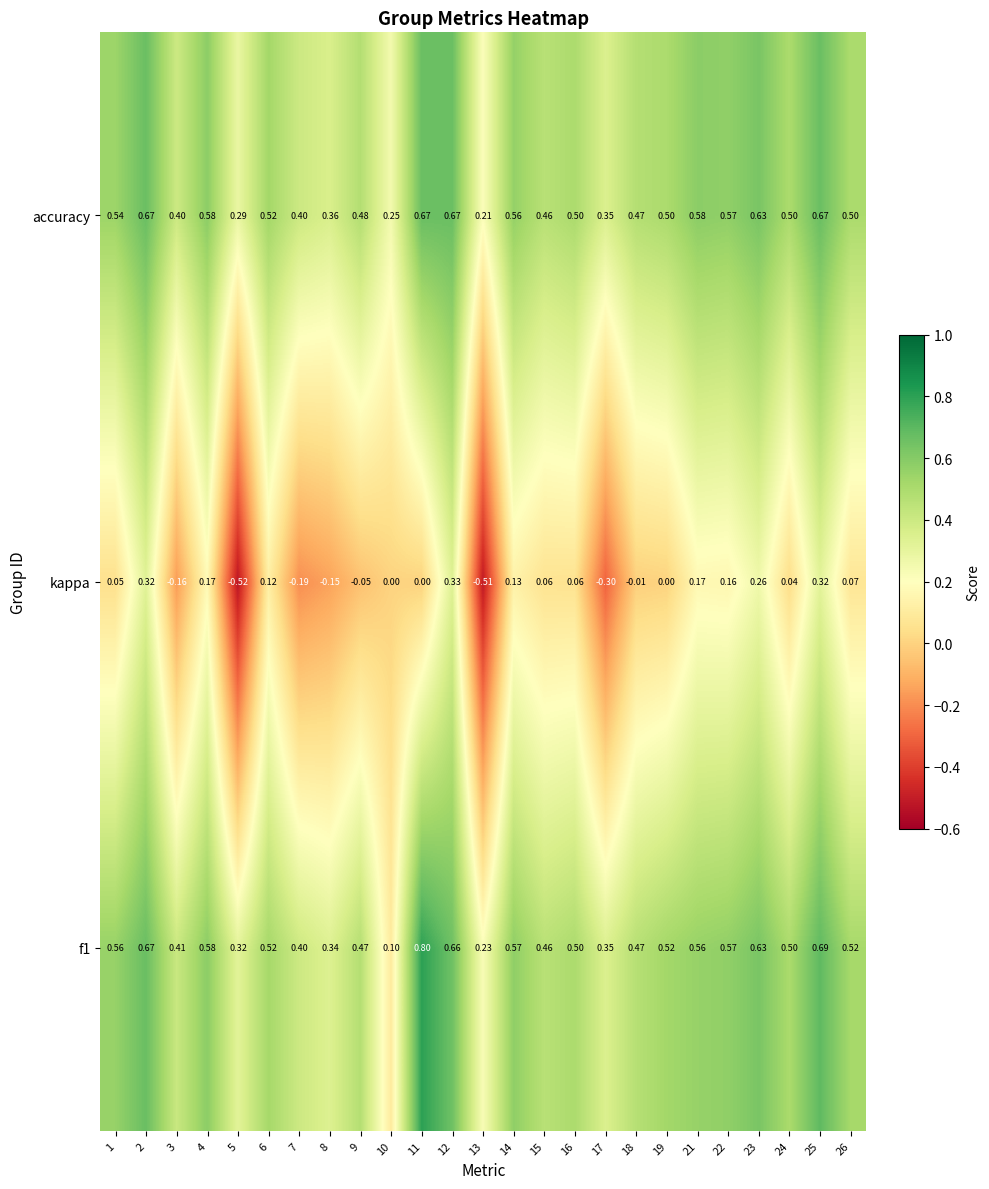

How many data points in kappa are less than 0?

8